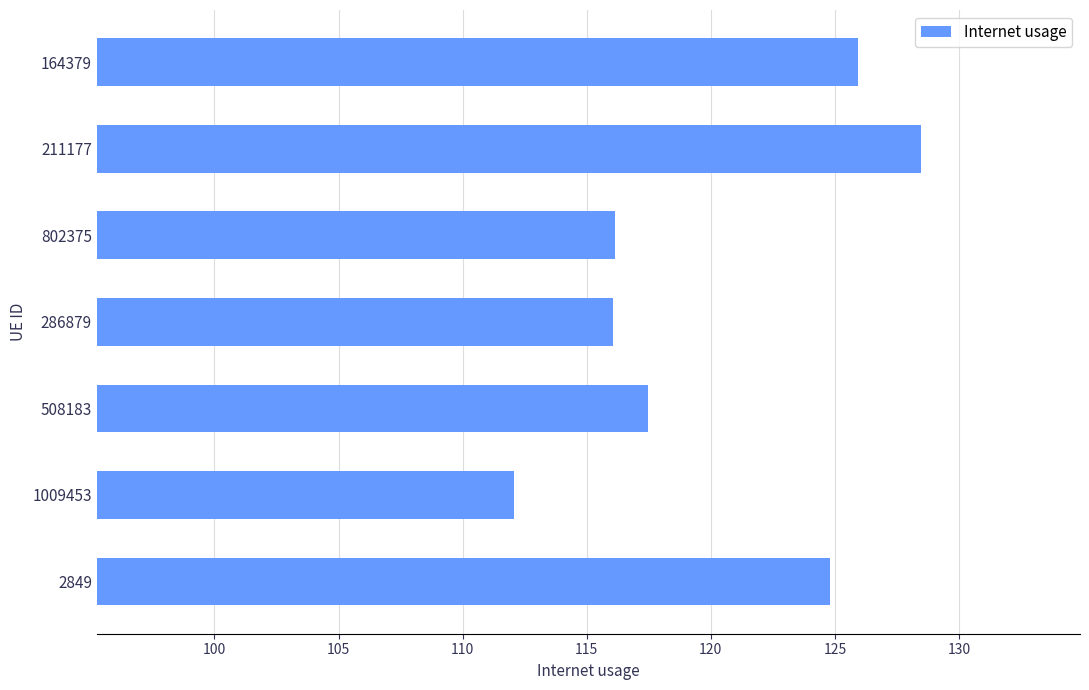

What is the difference between the maximum and minimum values?

16.4